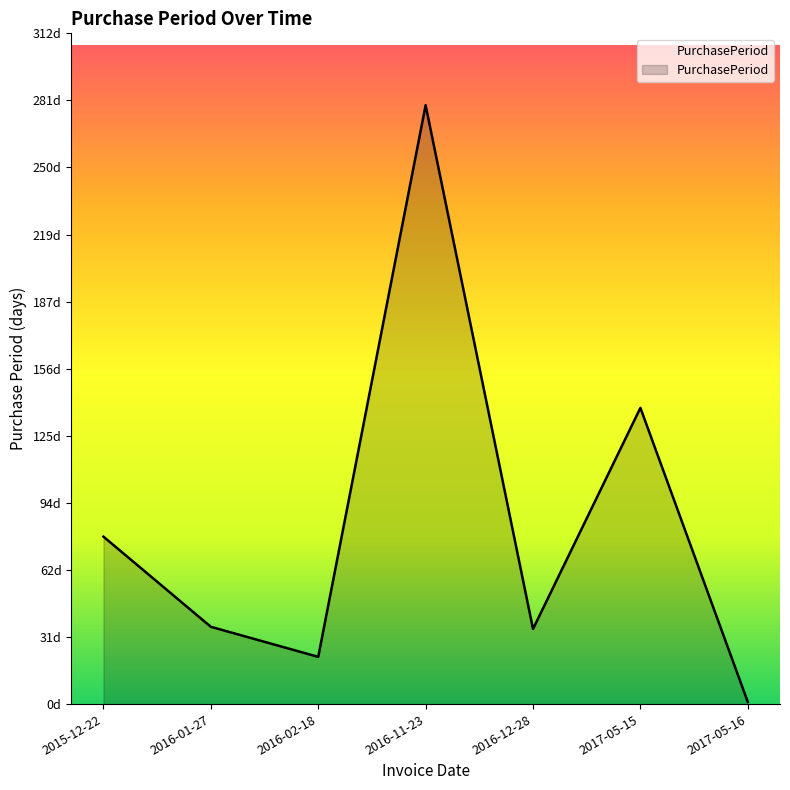

What is the minimum value shown in the chart?

1